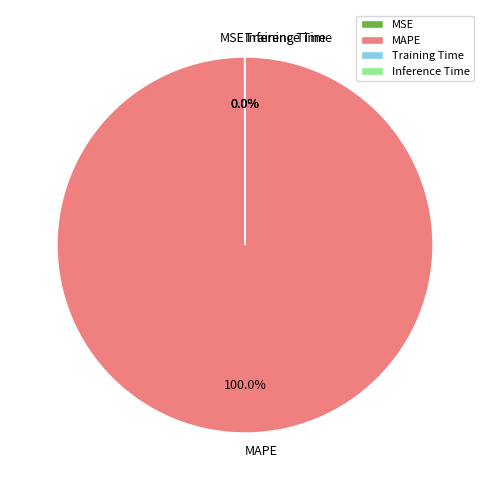

Is there any slice that represents more than half of the pie?

Yes